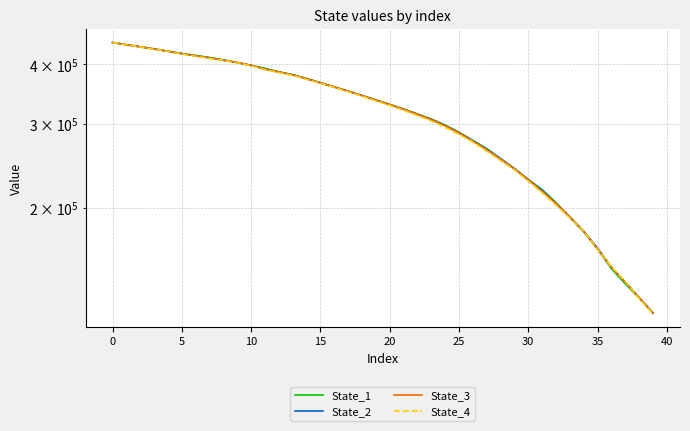

True or false: State_4 and State_3 cross at least once.

True